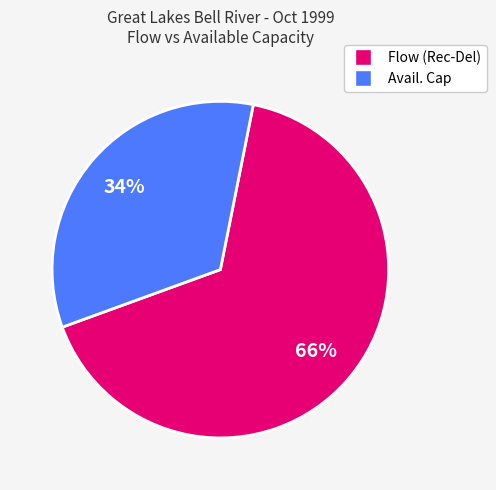

To the nearest percent, what is the average slice percentage?

50%